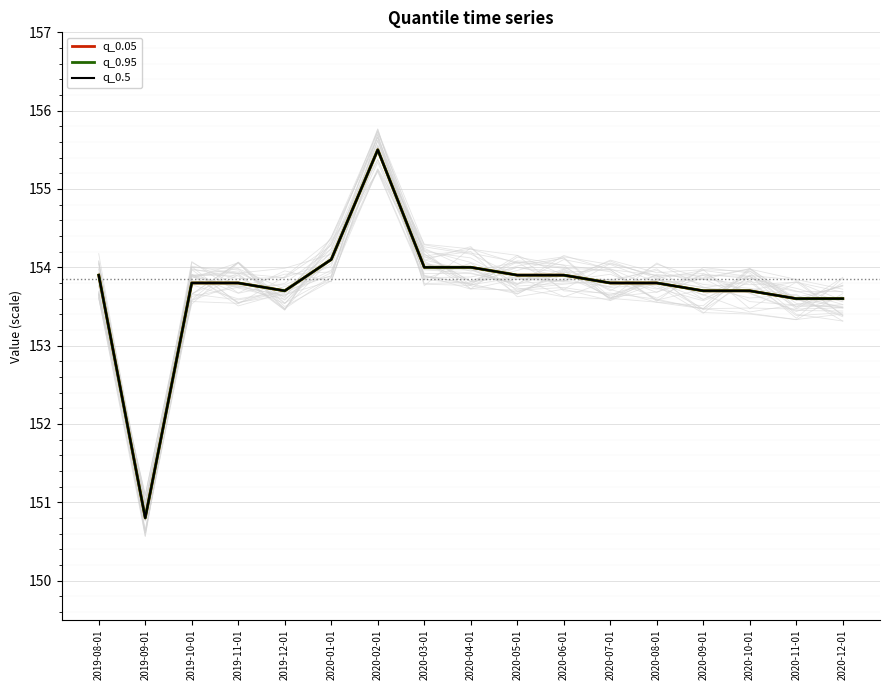

The q_0.95 series shows 153.9 at 2020-05-01. True or false?

True